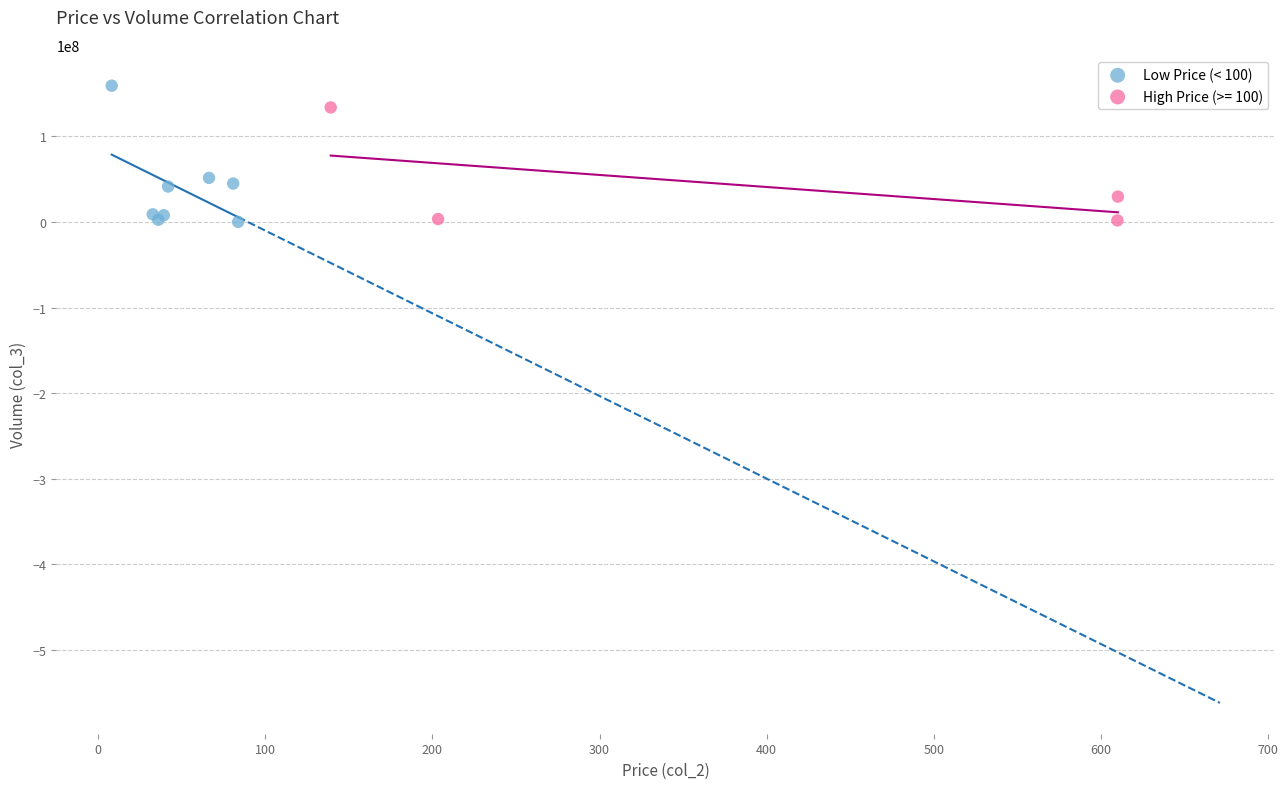

What are all the series names shown in the legend?

Low Price (< 100), High Price (>= 100)